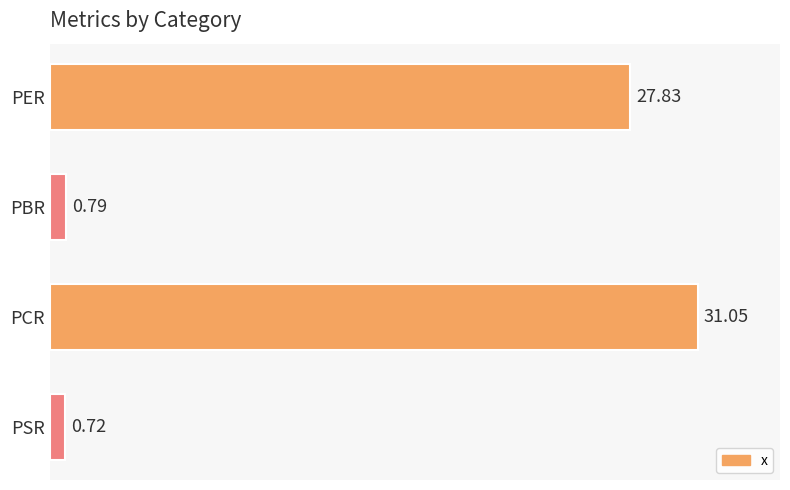

What is the label of the 4th bar from the top?

PSR